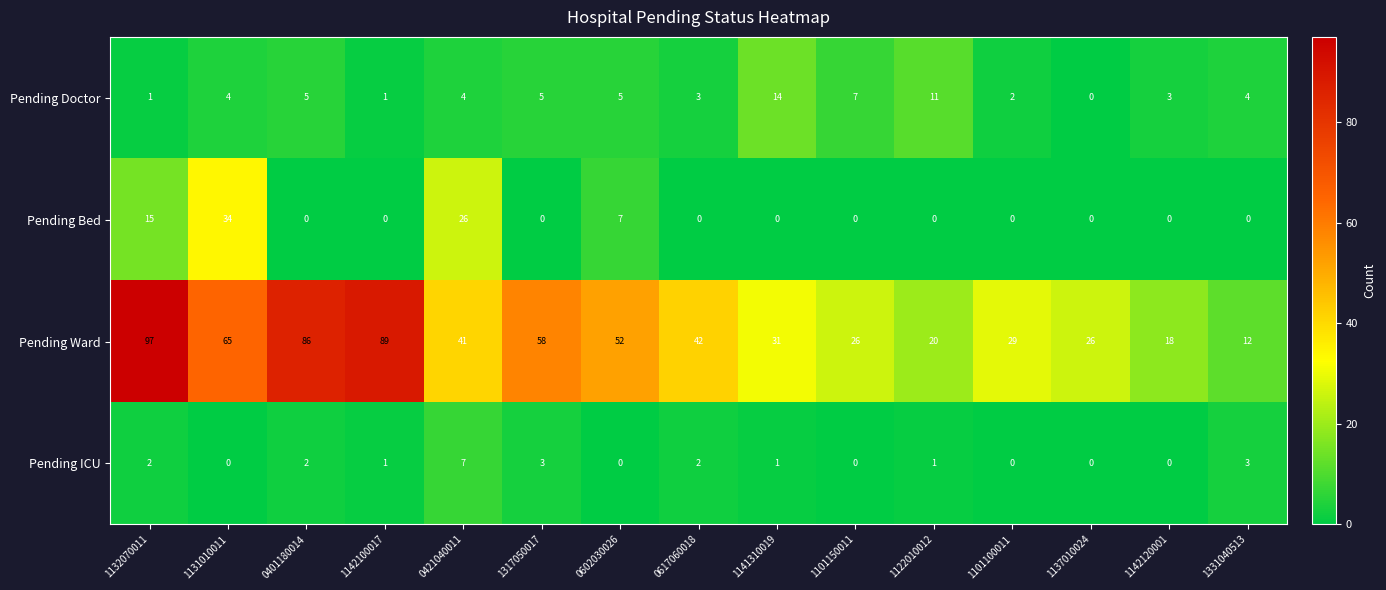

How many categories are shown in the chart?

15